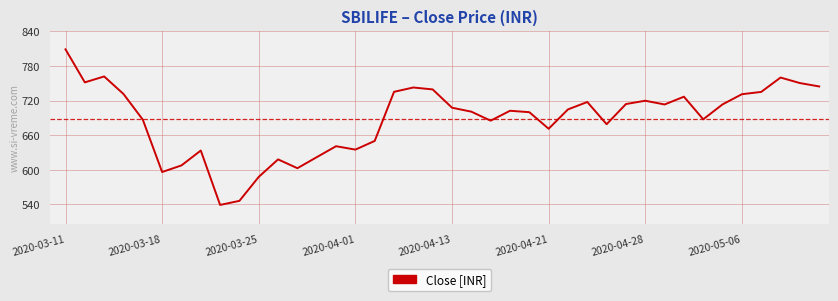

What is the greatest value displayed?

809.0